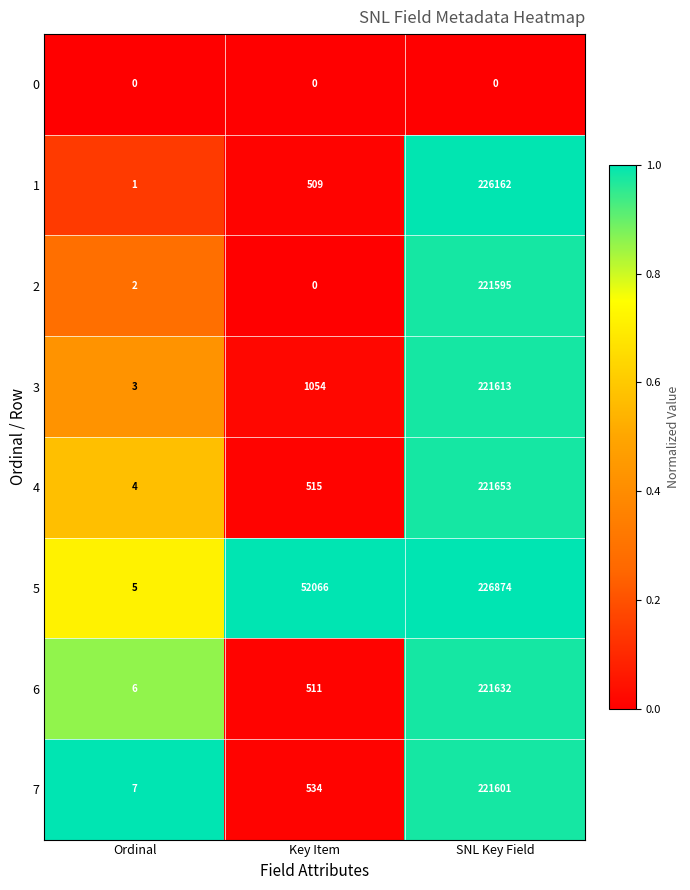

What is the difference between the 4 values at Key Item and Ordinal?

511